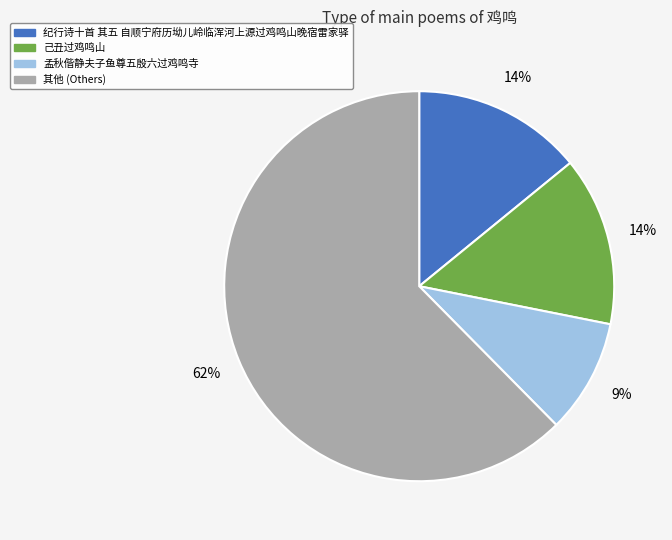

Count the number of slices in the pie.

4